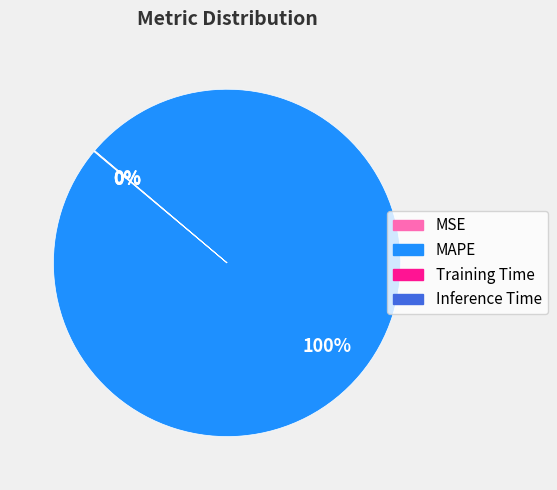

Which category has the biggest portion of the pie?

MAPE